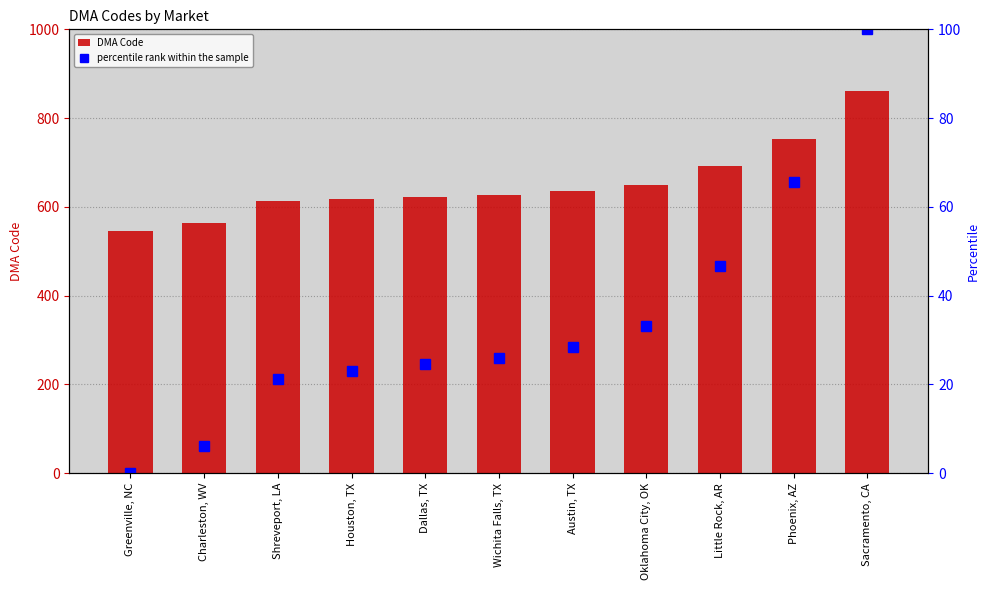

What is the label of the 11th bar from the right?

Greenville, NC